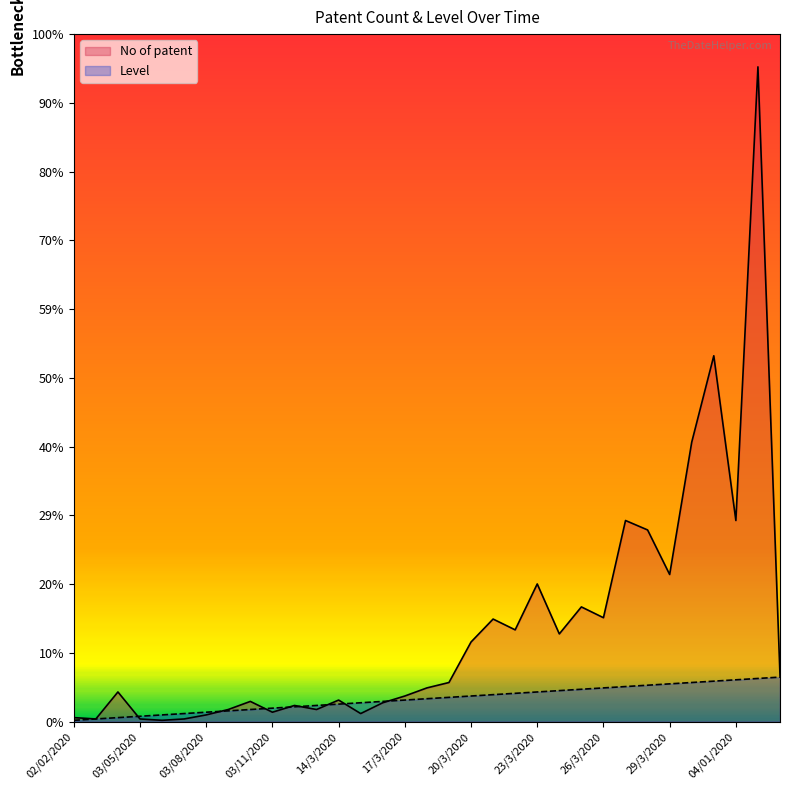

True or false: No of patent has a value of 5 at 03/10/2020.

False